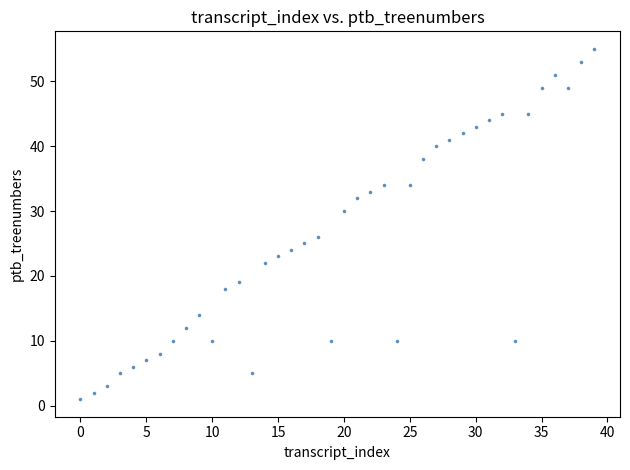

What is the range of Y values (max minus min)?

54